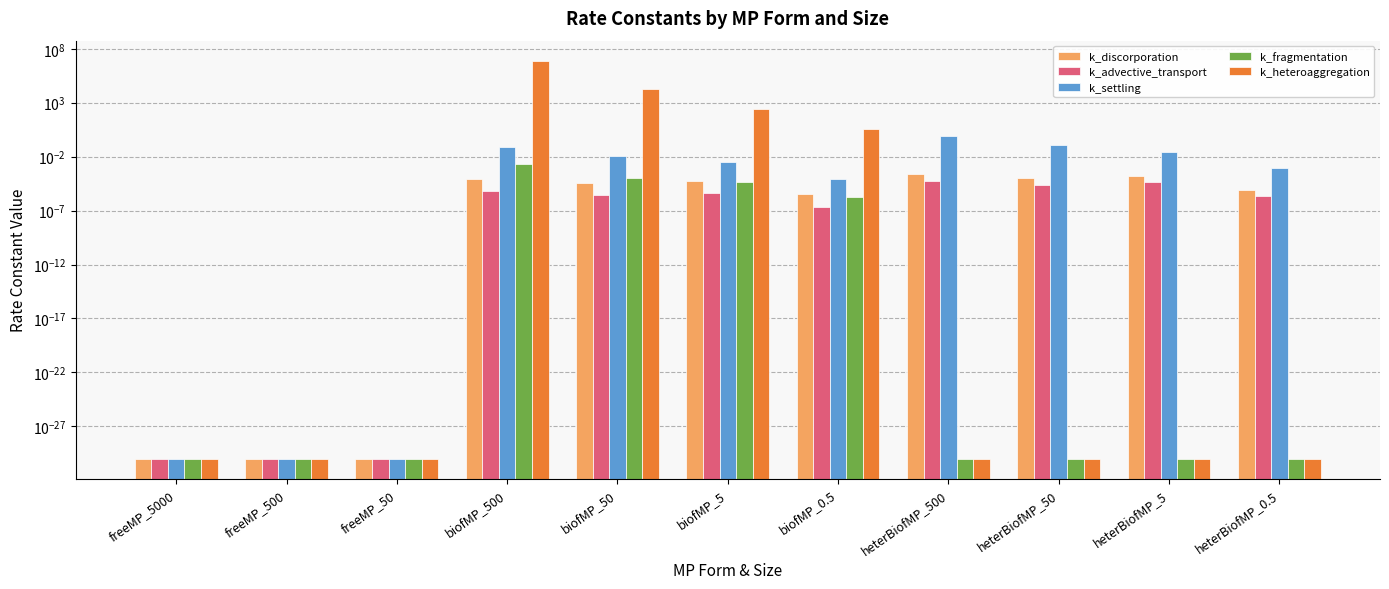

True or false: k_fragmentation has a value of 0.0 at freeMP_500.

False